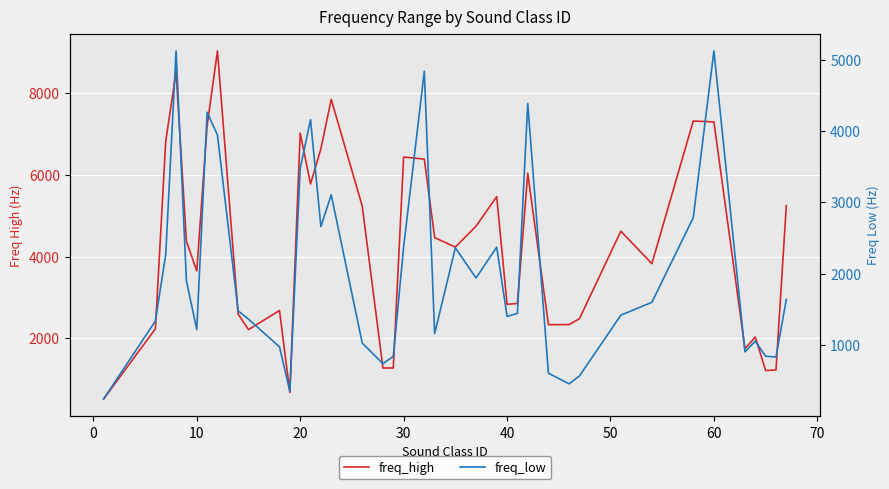

How many data points in freq_high are less than 4377?

20